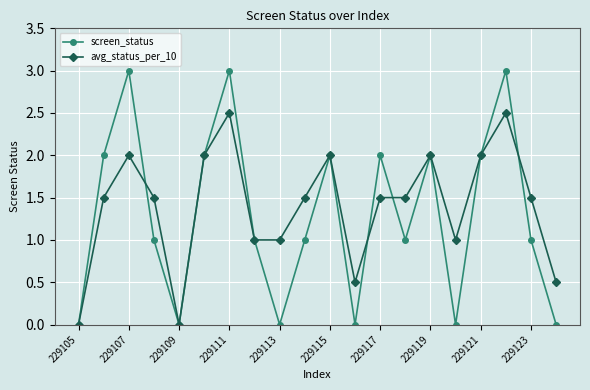

Rank the series by their maximum value, from lowest to highest.

avg_status_per_10, screen_status